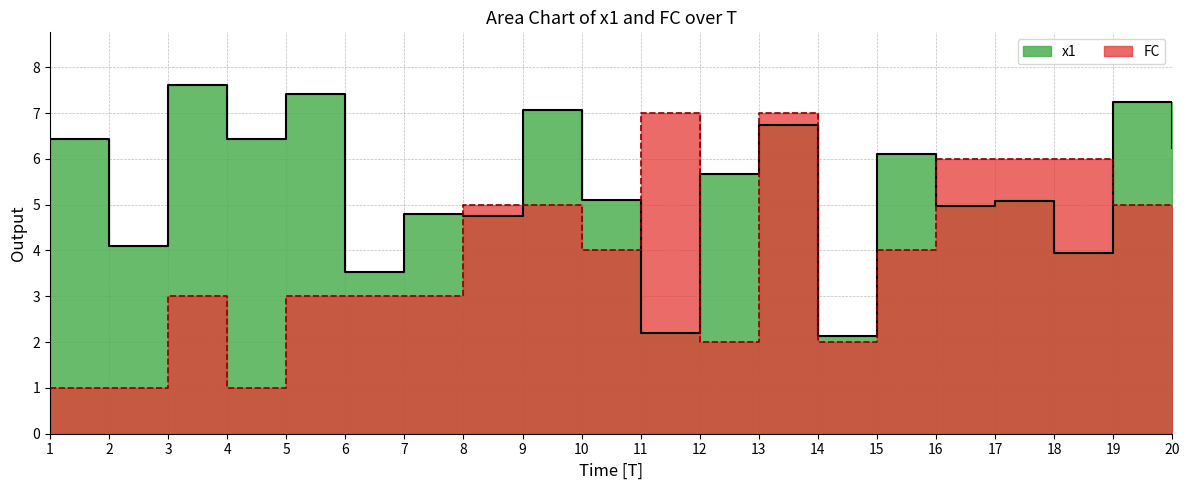

What are all the series names shown in the legend?

x1, FC